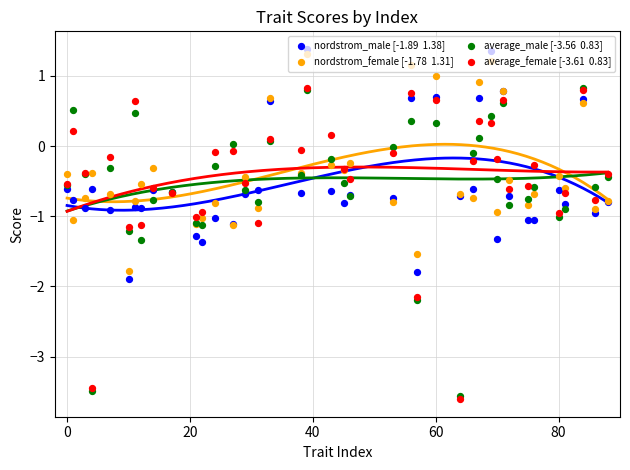

Which series has the largest total across all categories?

nordstrom_female [-1.78  1.31]